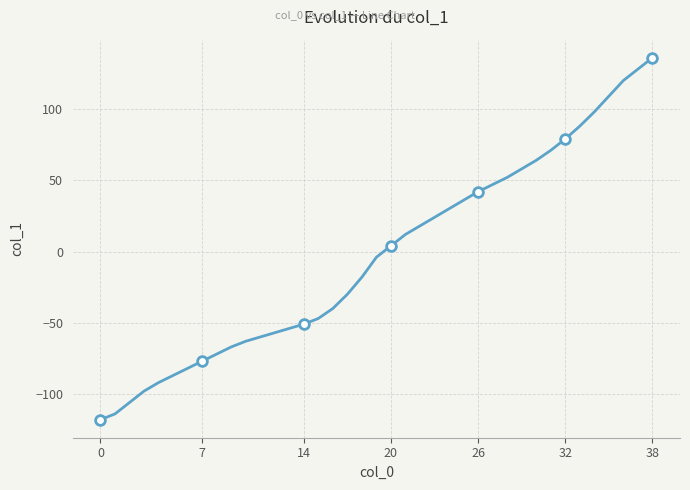

How many positive values are there?

19